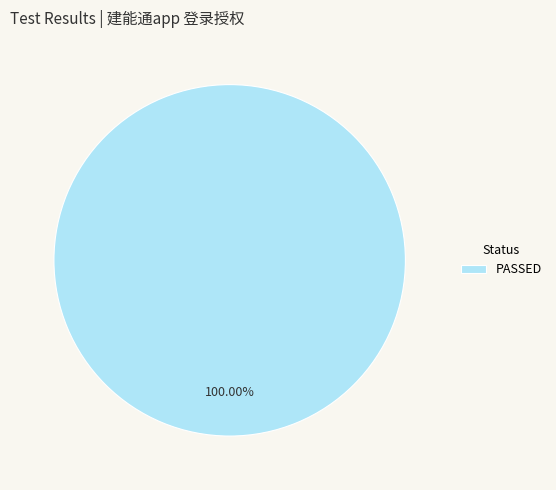

How many slices are in this pie chart?

1